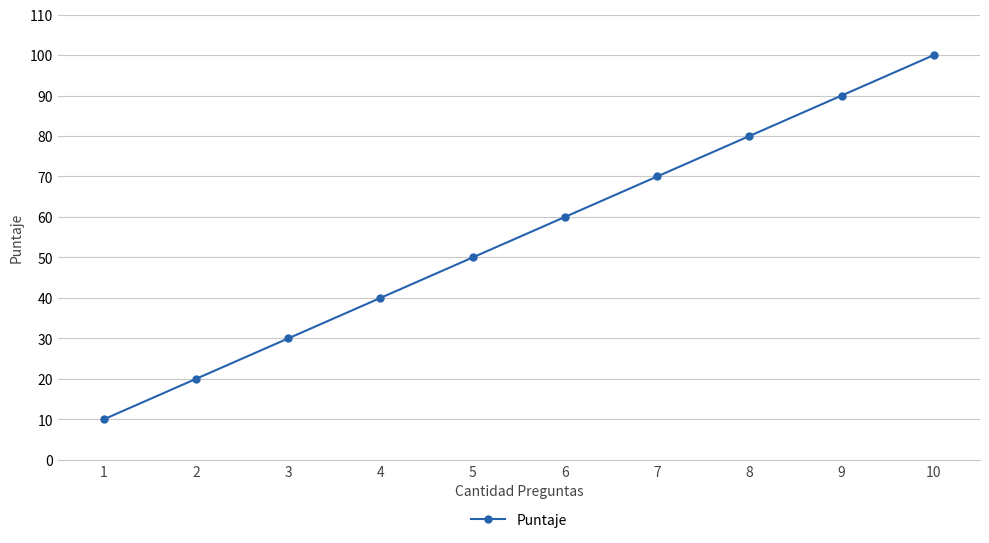

What is the approximate value at 4, to the nearest 10?

40